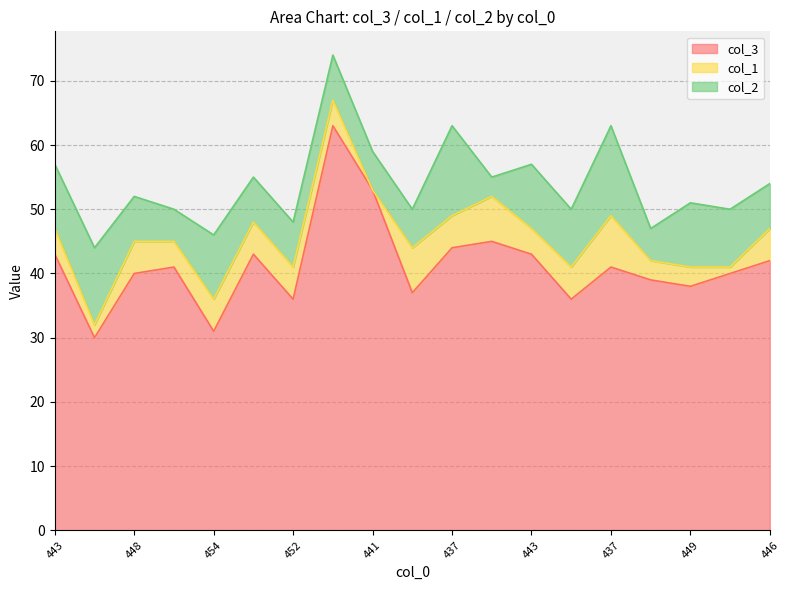

Which series has the largest range (max minus min)?

col_3